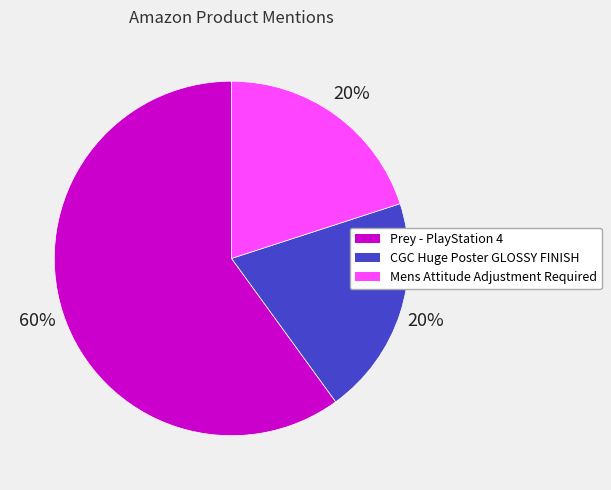

Which has a higher value, Prey - PlayStation 4 or Mens Attitude Adjustment Required?

Prey - PlayStation 4